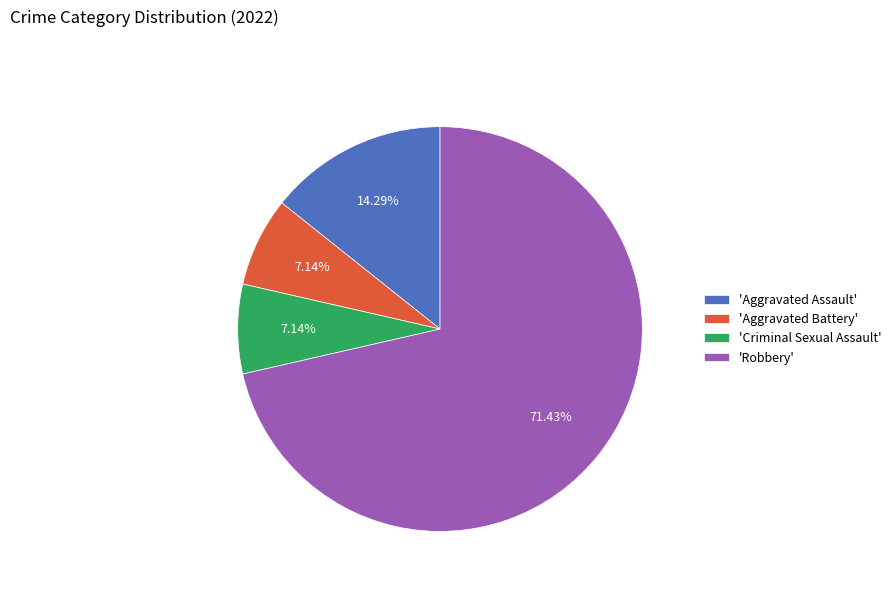

Is the sum of 'Aggravated Battery' and 'Aggravated Assault' greater than half?

No